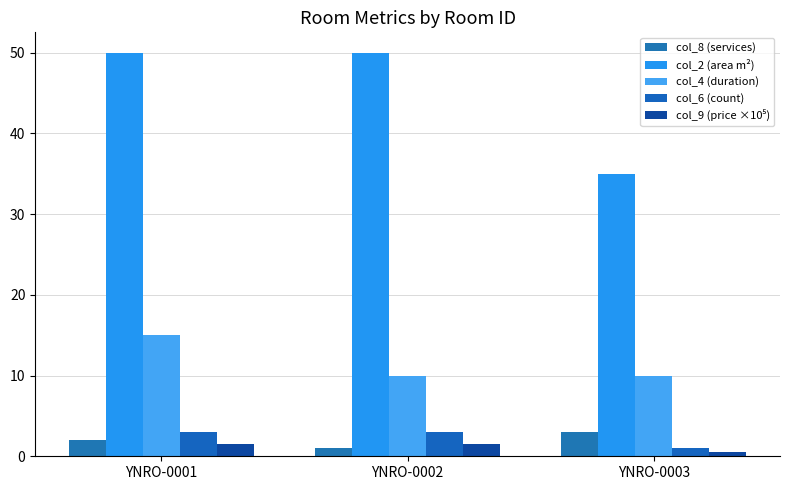

What is the total value across all series at YNRO-0003?

49.5